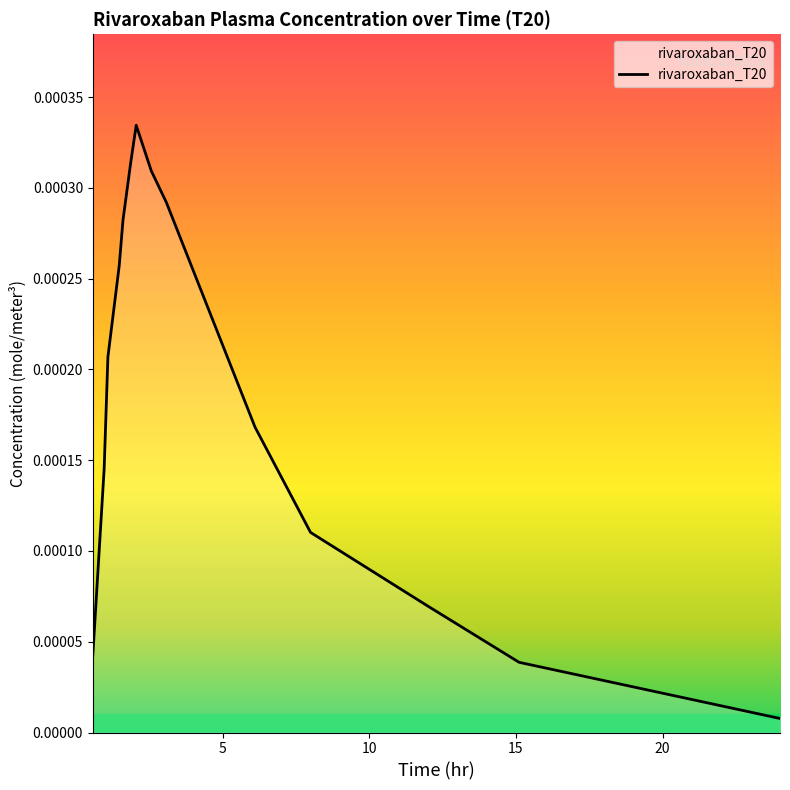

Does the chart have visible grid lines?

No